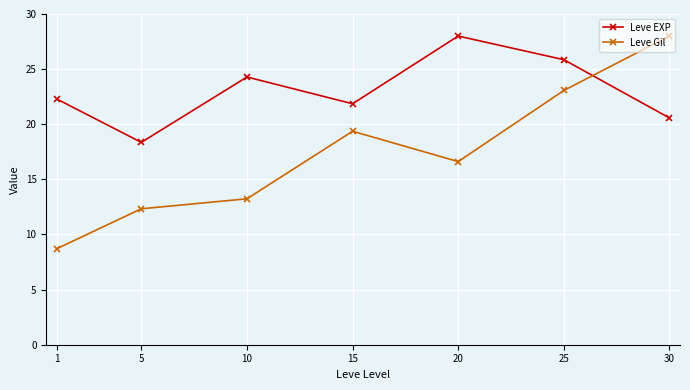

At which label does Leve EXP reach its minimum?

5